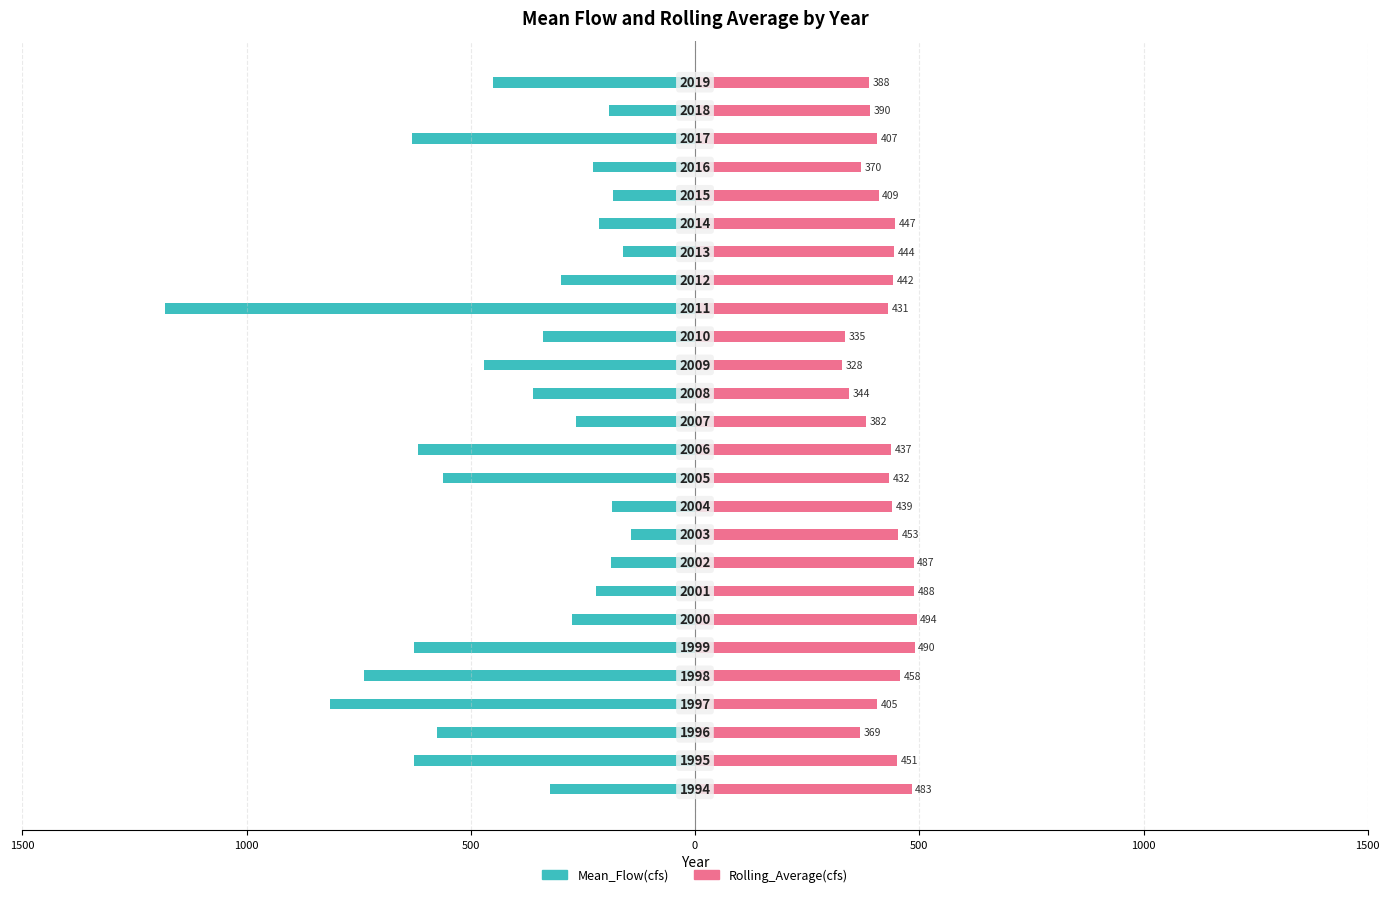

What are all the series names shown in the legend?

Mean_Flow(cfs), Rolling_Average(cfs)